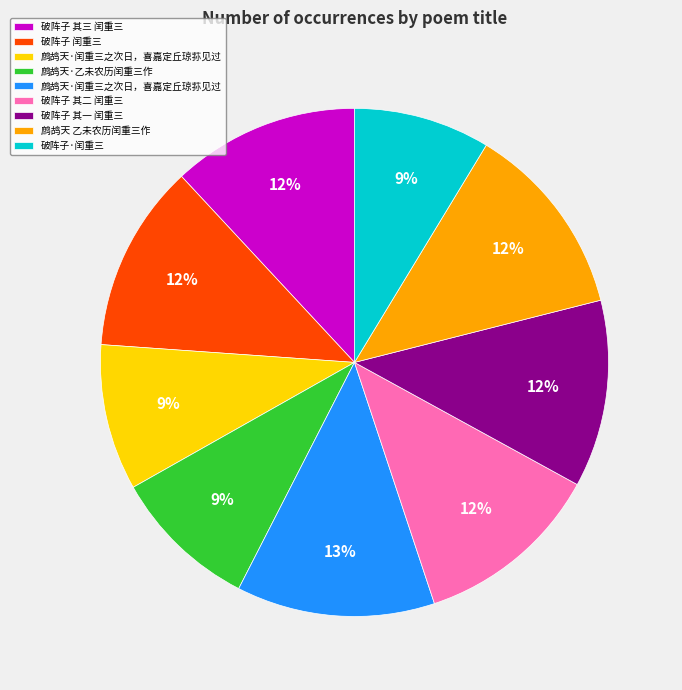

Is there any slice that represents more than half of the pie?

No